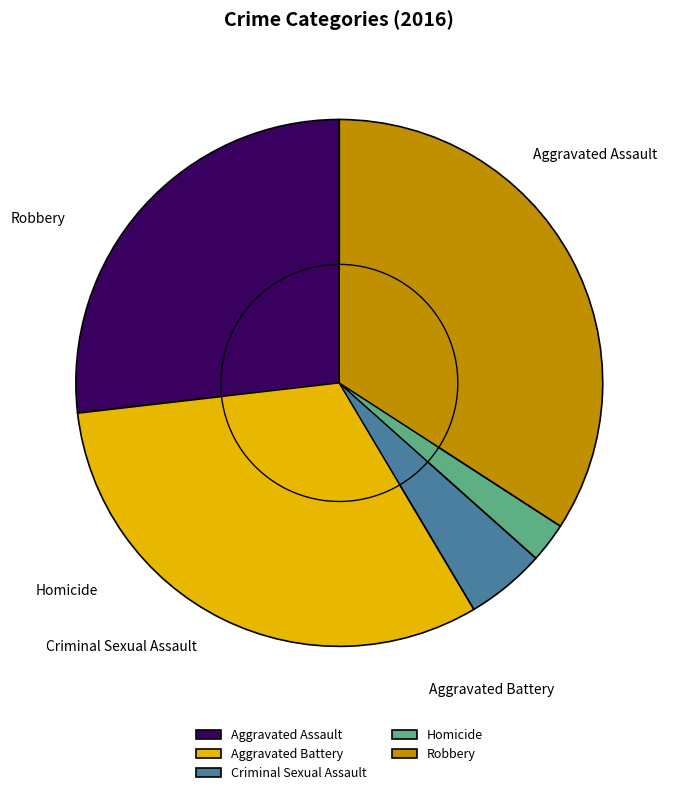

To the nearest percent, what portion does Homicide represent?

2%